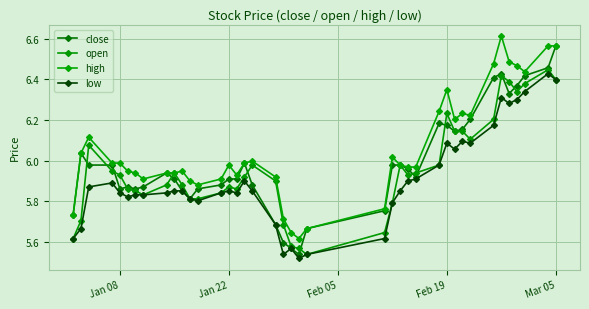

True or false: high has more than 1 interior local peaks.

True